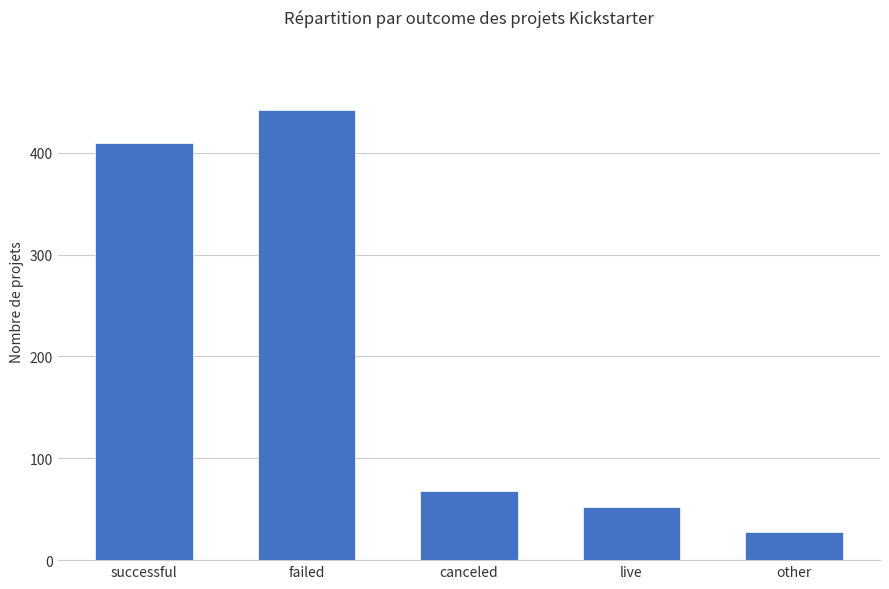

At which category does the chart reach its peak across all series?

failed